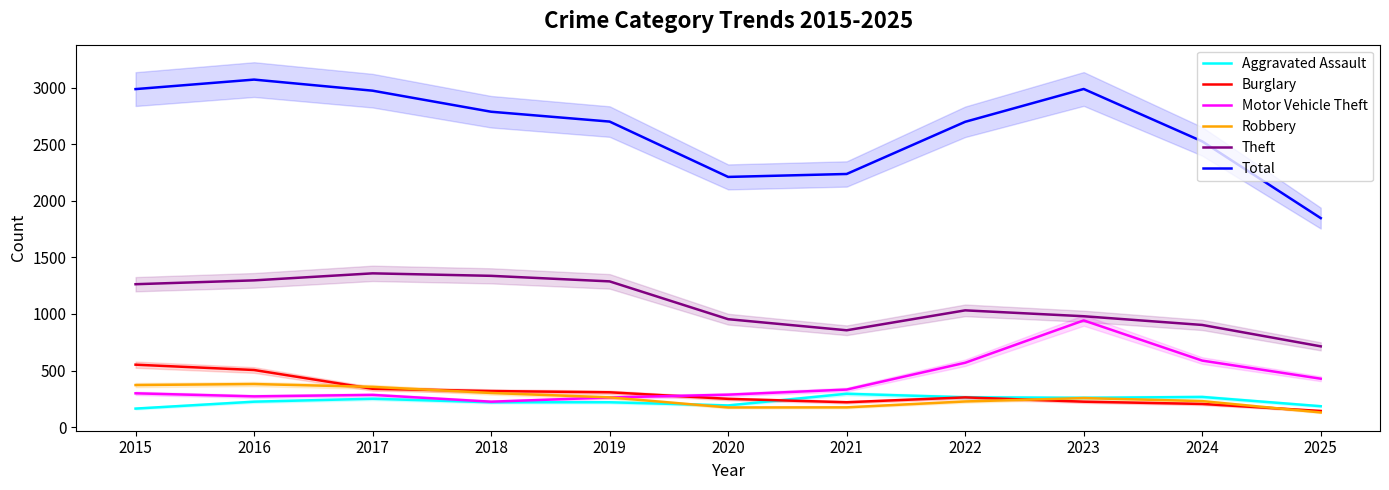

What is the difference between the maximum and minimum values in the Robbery series?

251